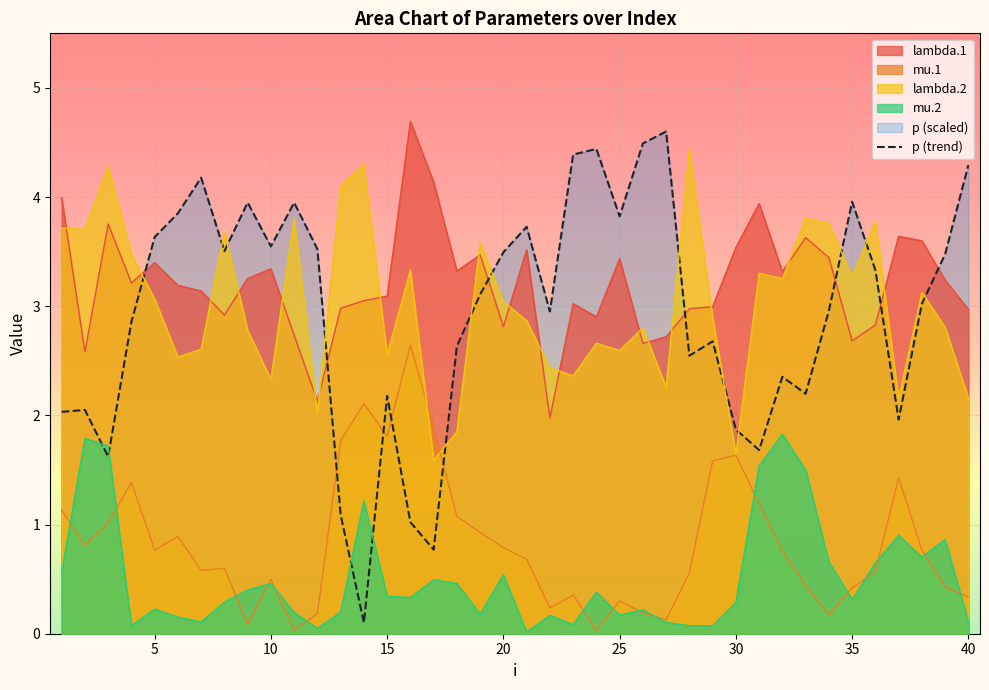

True or false: lambda.1 has a value of 2.7 at 35.

True